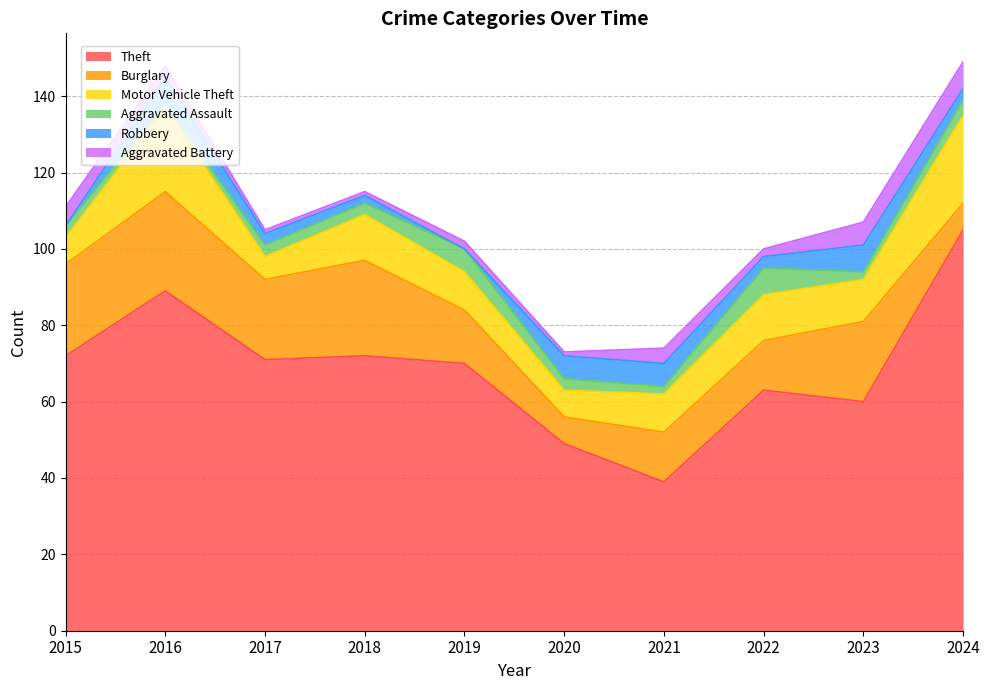

Between 2016 and 2022, which series saw the biggest shift?

Theft